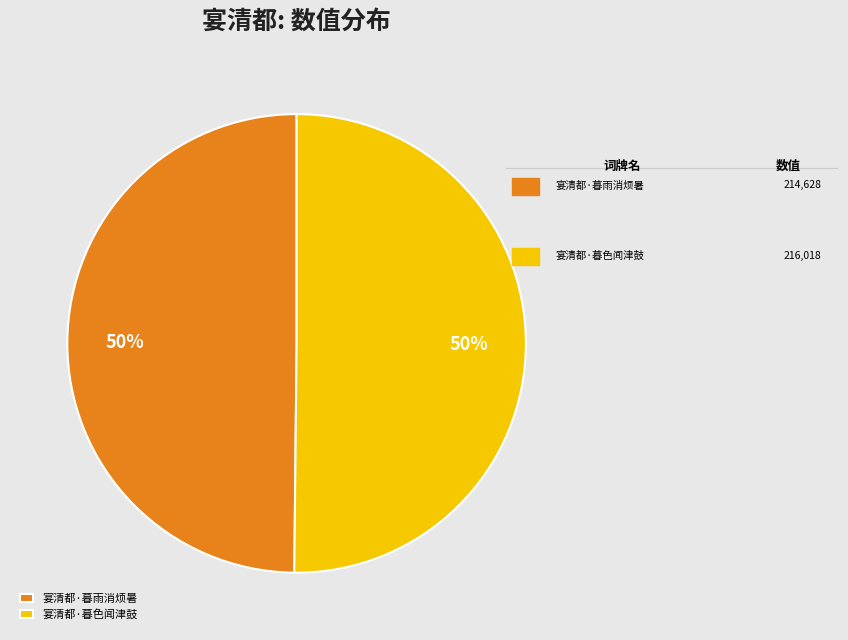

Do 宴清都·暮色闻津鼓 and 宴清都·暮雨消烦暑 together represent more than half of the pie?

Yes